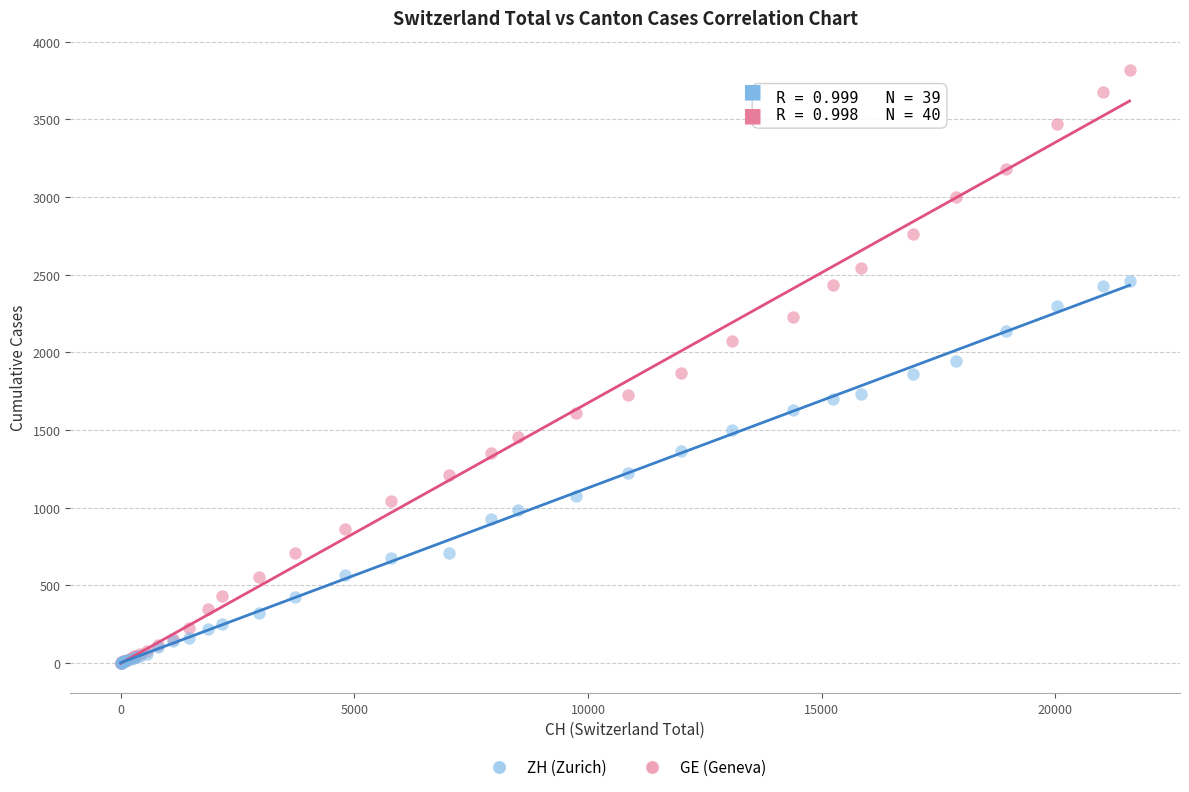

Which series has the widest spread of Y values?

GE (Geneva)